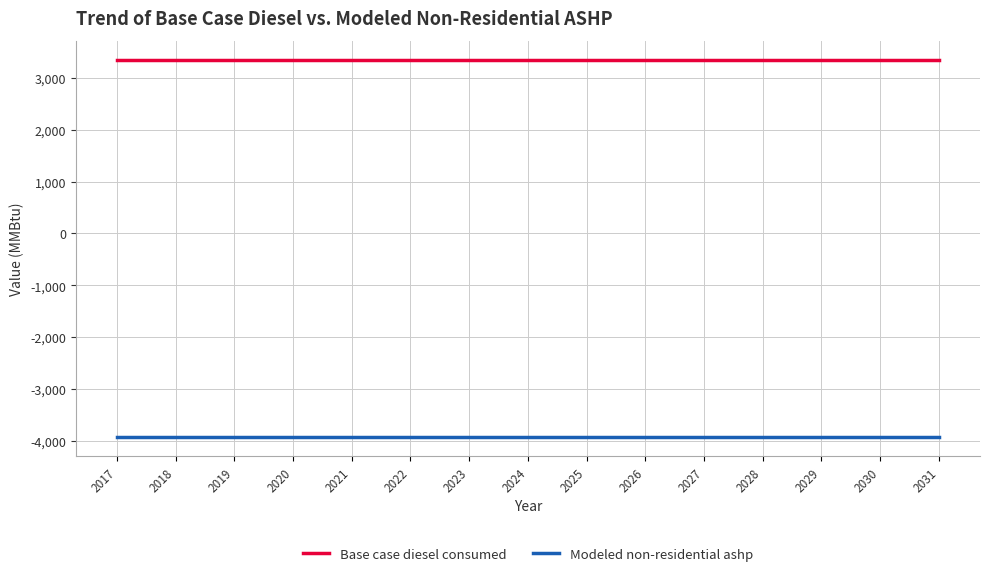

What are all the series names shown in the legend?

Base case diesel consumed, Modeled non-residential ashp